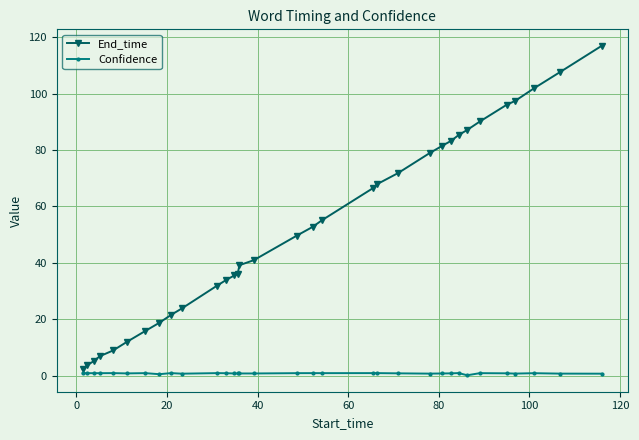

Which series has the largest total across all categories?

End_time